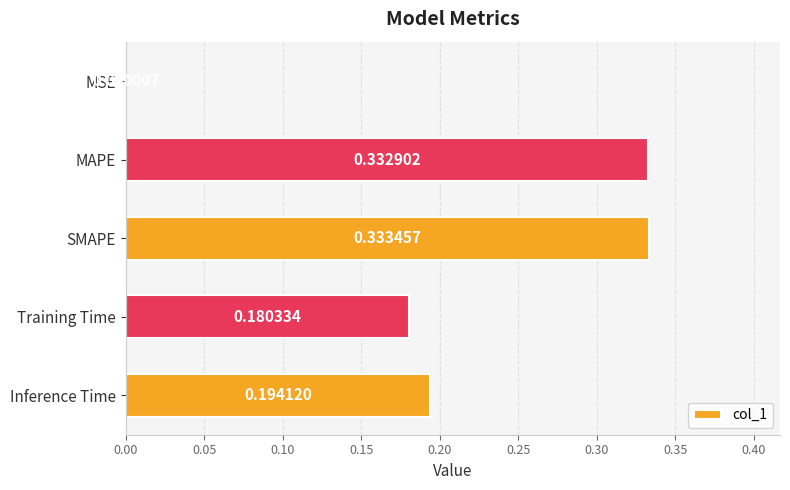

What is the sum of all values?

1.0